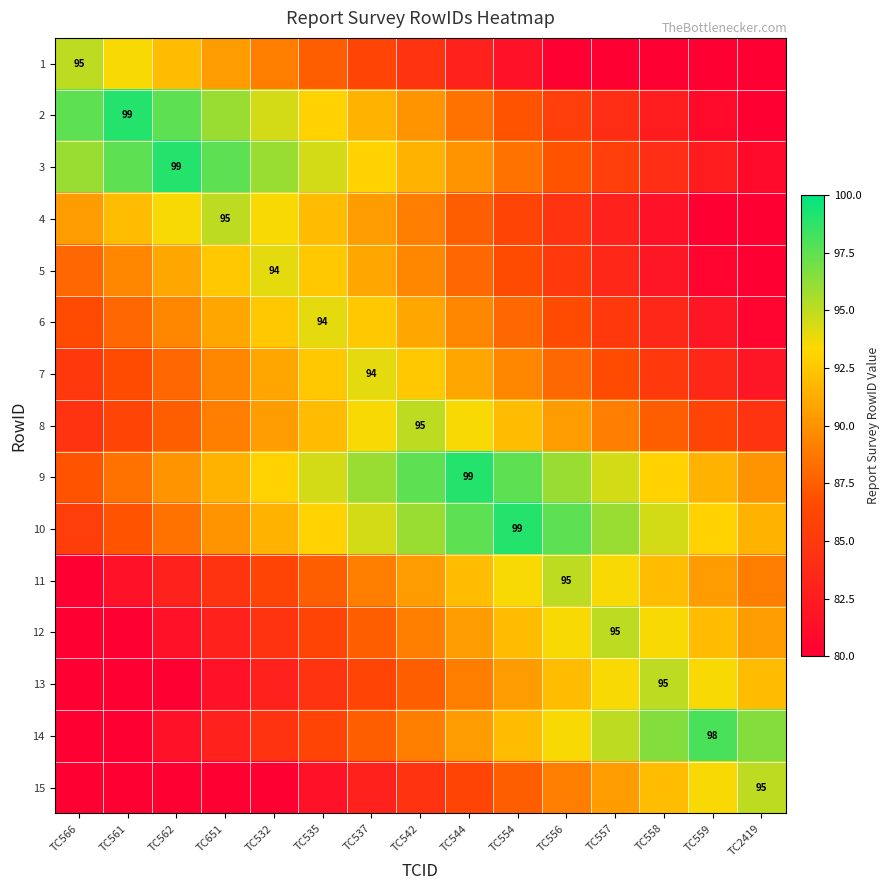

The 14 series shows 98.0 at TC559. True or false?

True